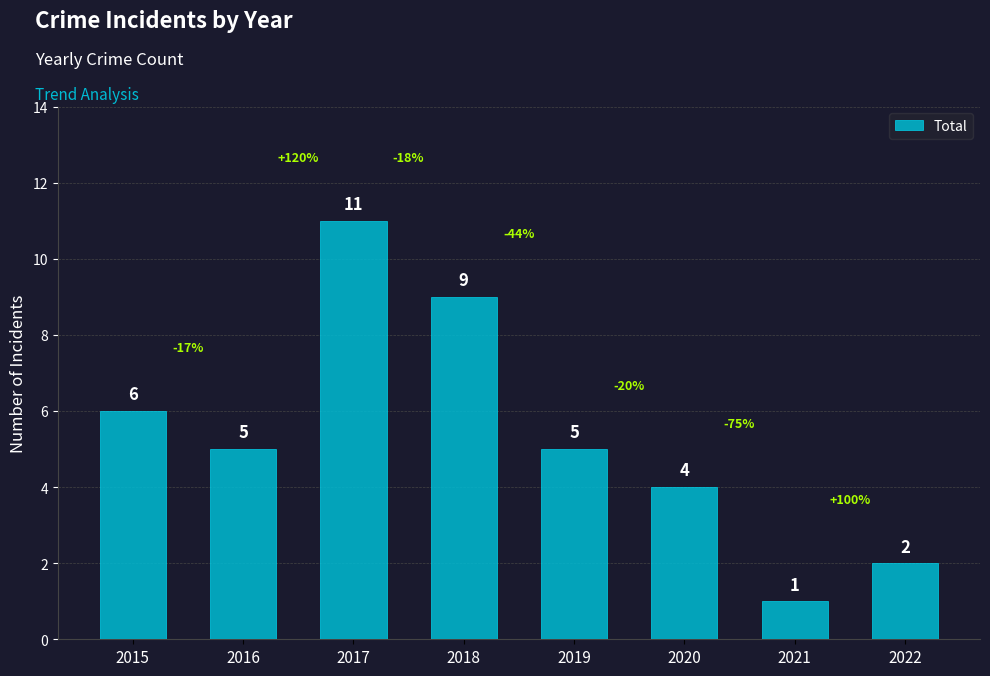

Reading left to right, what are all the values shown in this chart?

2015=6	2016=5	2017=11	2018=9	2019=5	2020=4	2021=1	2022=2